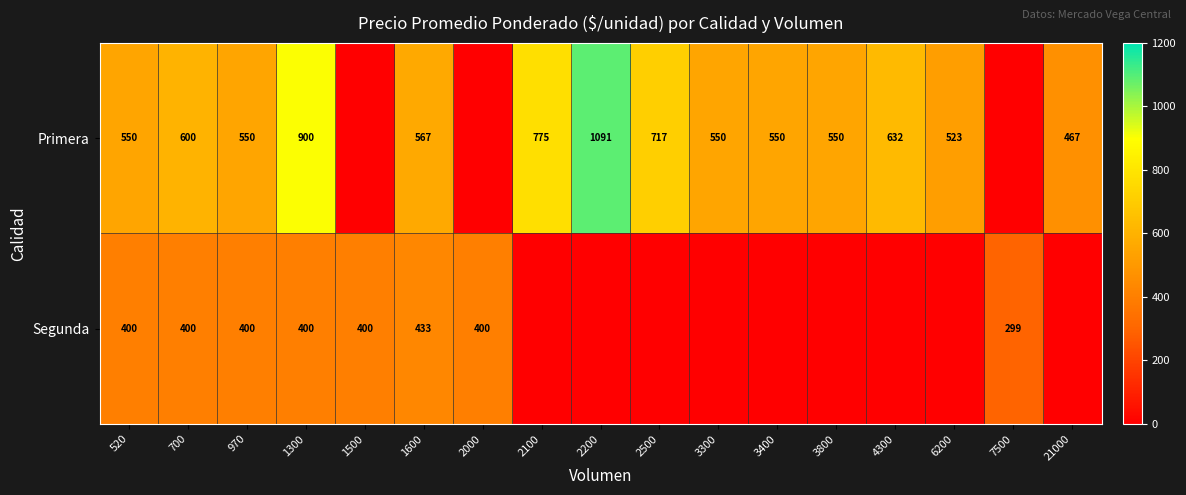

What is the difference between the Segunda values at 1300 and 7500?

101